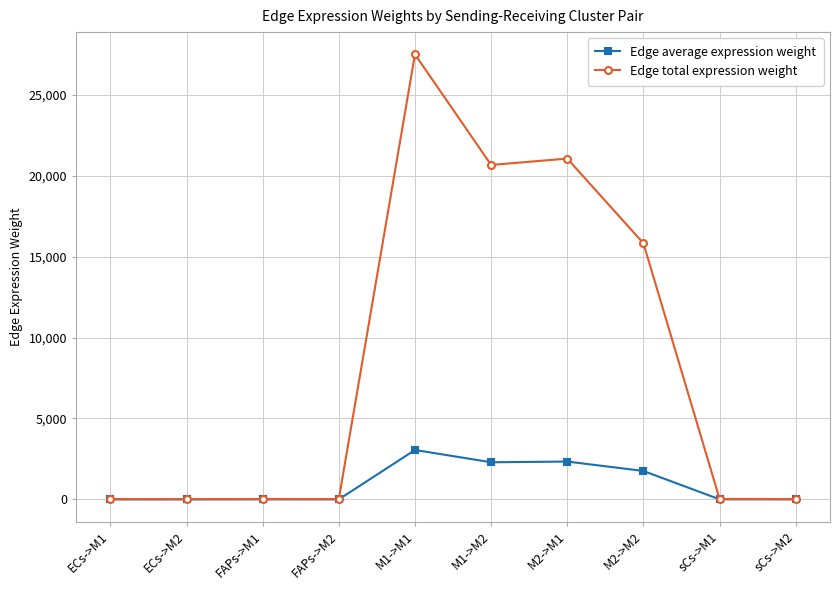

What is the sum of all Edge average expression weight values?

9465.7